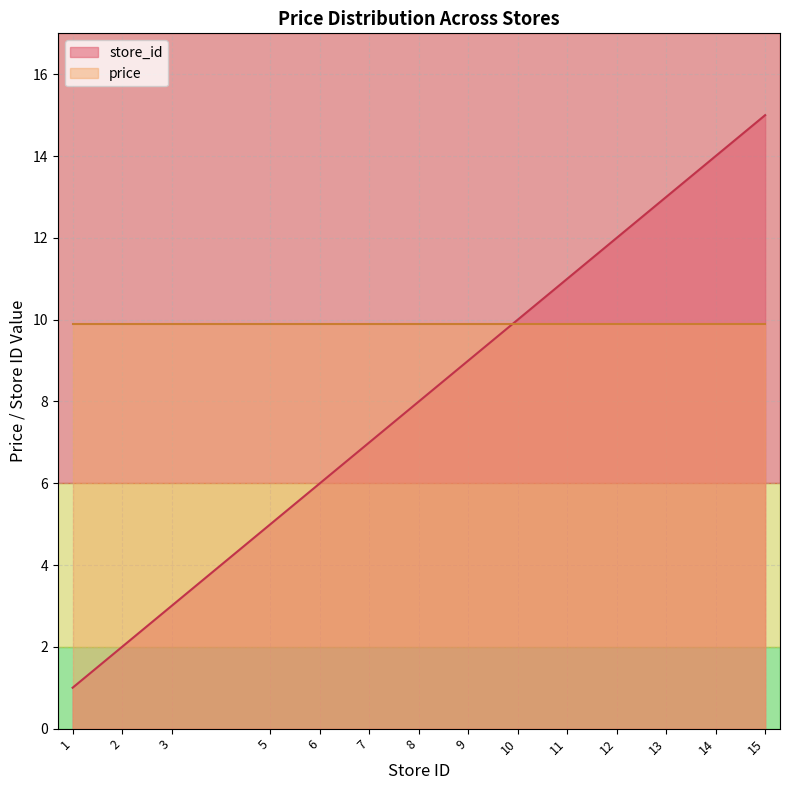

The value at 7 is 2. True or false?

False